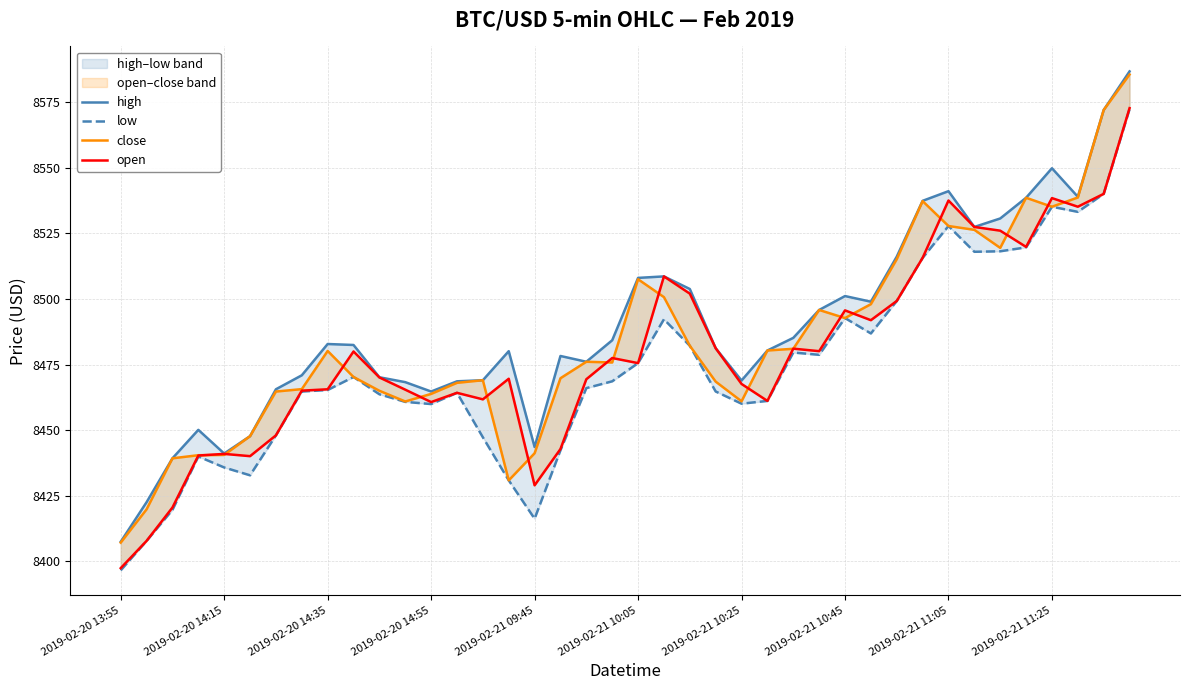

Between 2019-02-21 10:05 and 2019-02-21 10:25, which series saw the biggest shift?

close